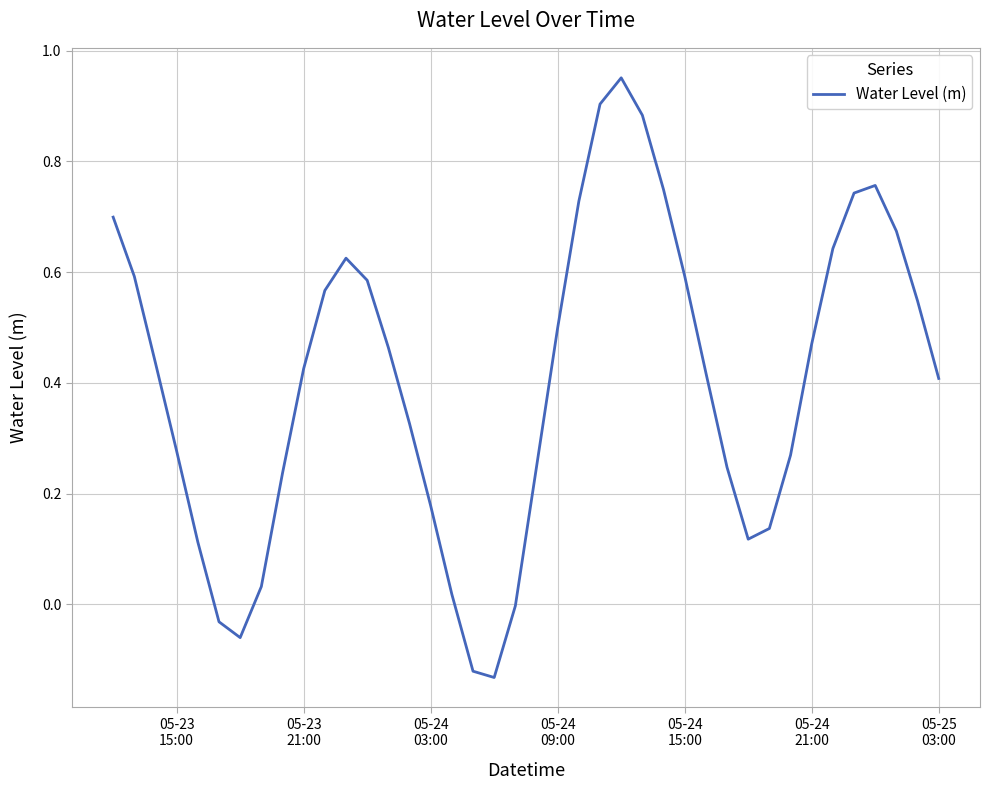

What is the difference between the maximum and minimum values?

1.1